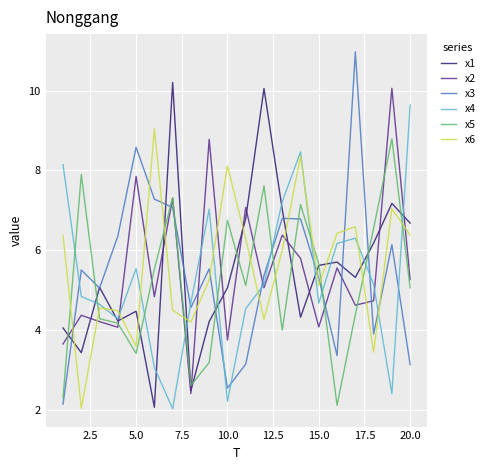

What is the minimum value shown in the chart?

2.0